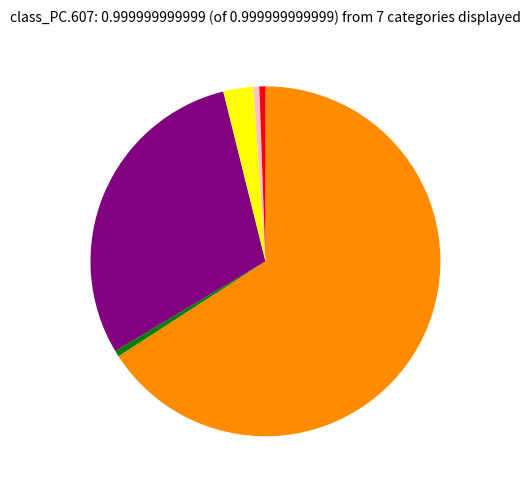

Count the number of slices in the pie.

6